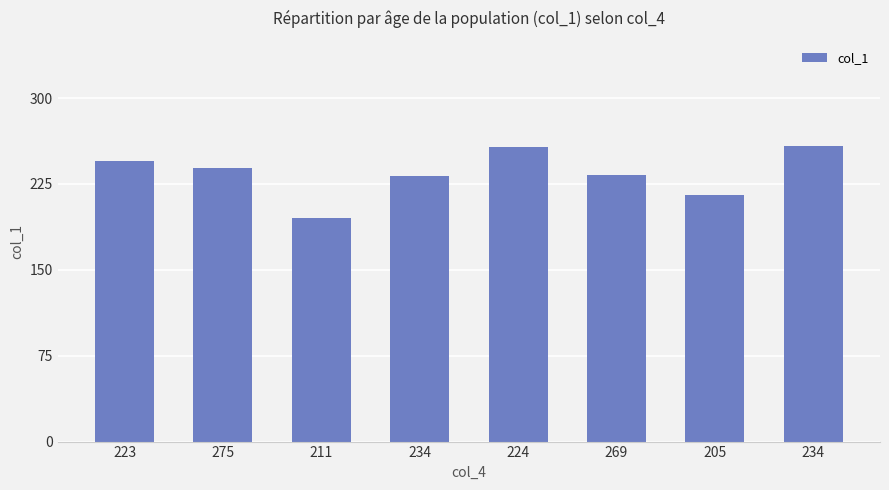

Between 275 and 269, which is larger?

275